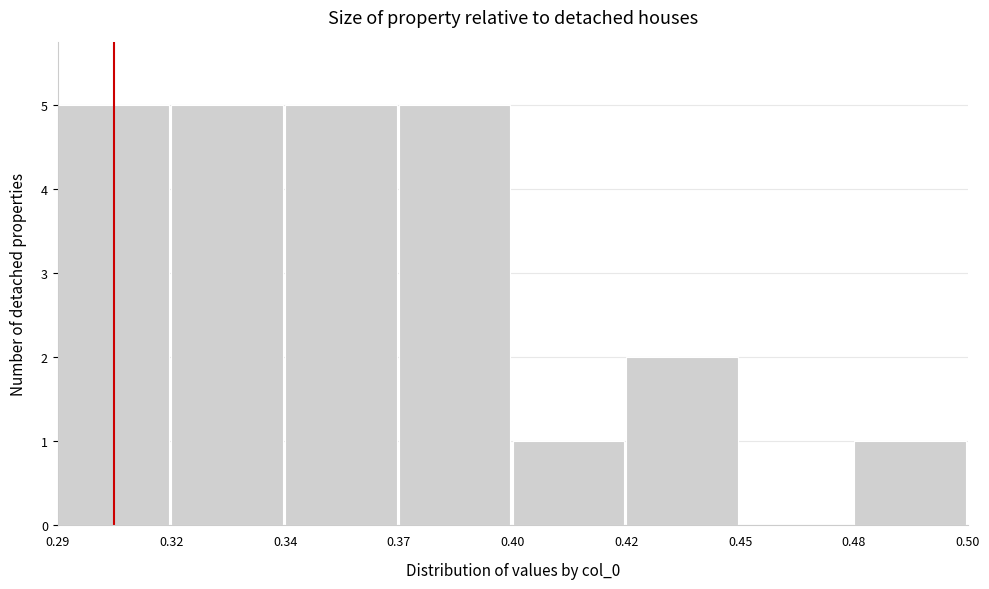

Reading left to right, transcribe all the data shown in this chart.

0.29=5	0.32=5	0.34=5	0.37=5	0.40=1	0.42=2	0.45=0	0.48=1